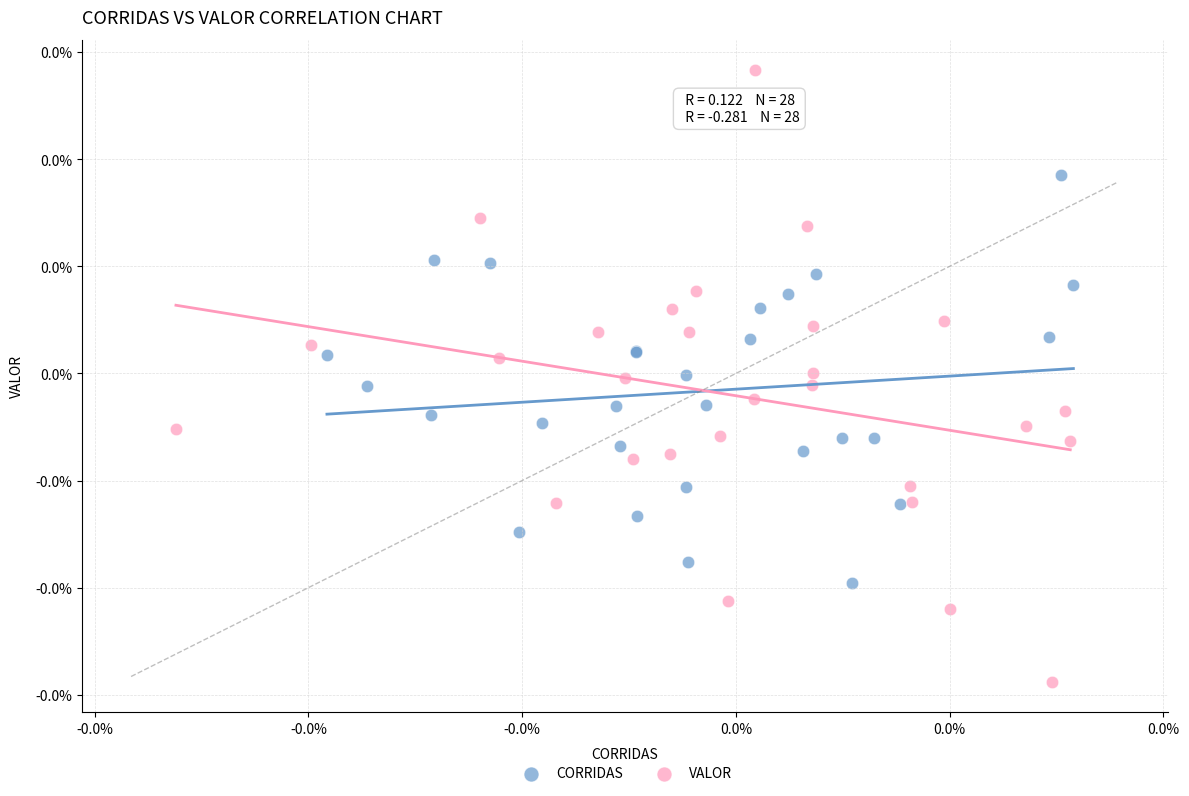

Which series contains the highest Y value?

VALOR